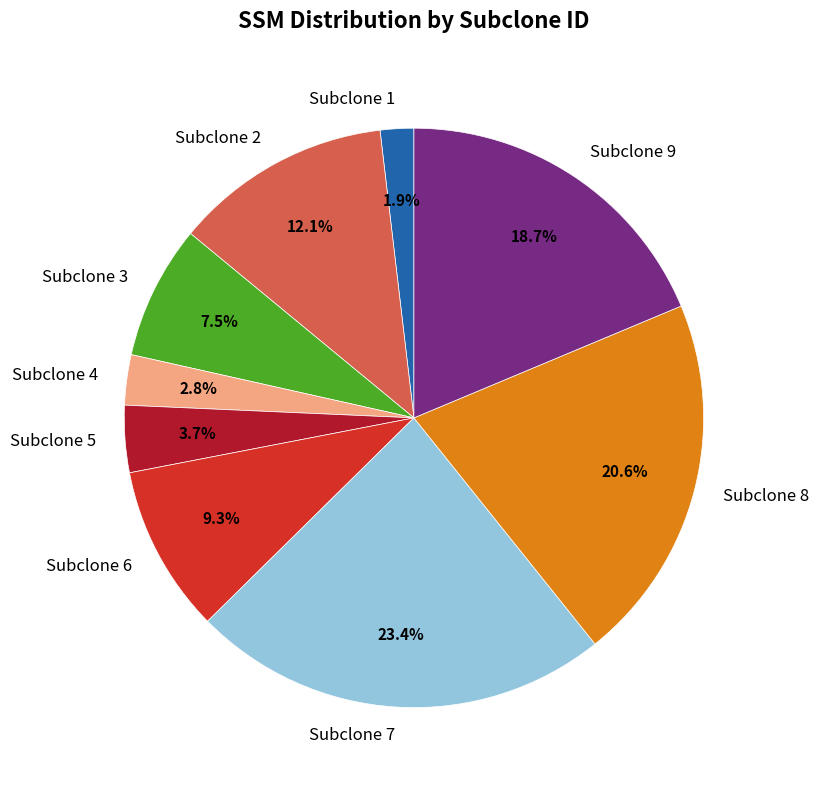

Is the sum of Subclone 8 and Subclone 2 greater than half?

No